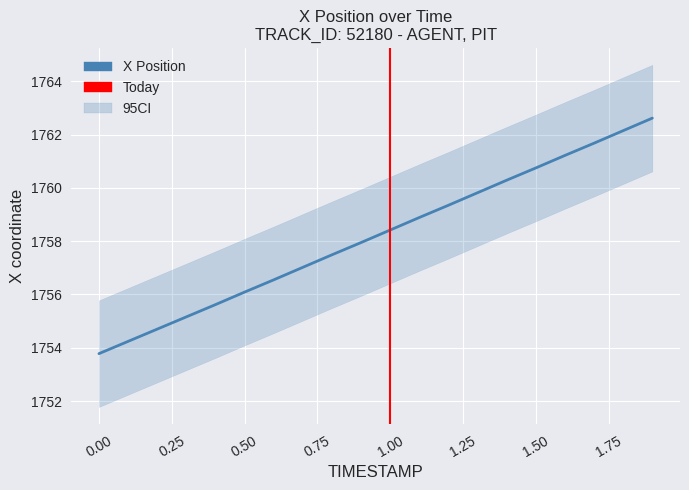

Between 1.0 and 1.9, which is larger?

1.9